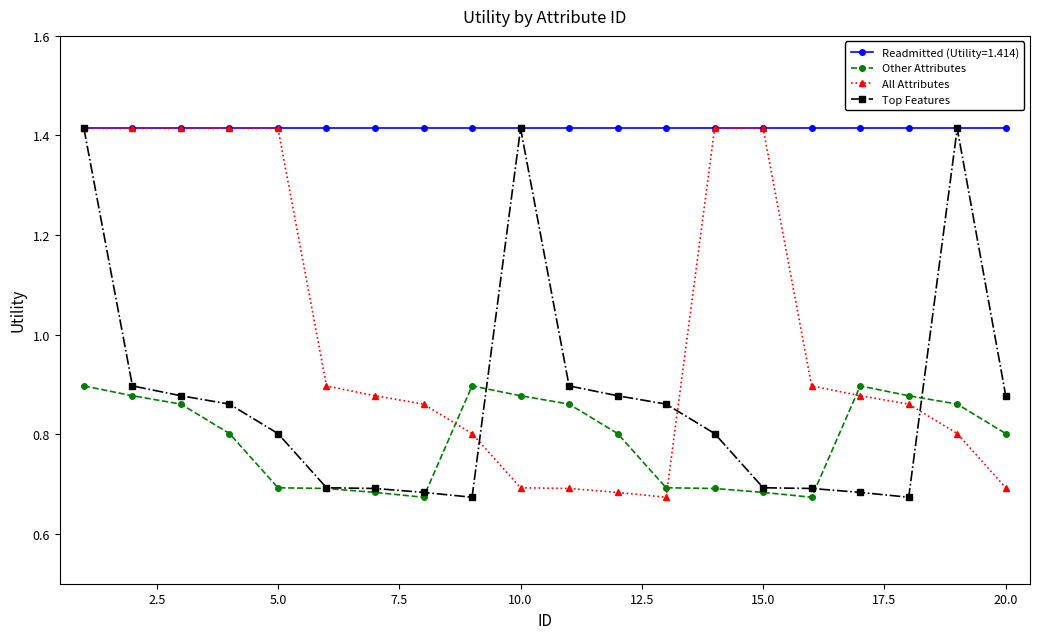

How many series are shown in this chart?

4